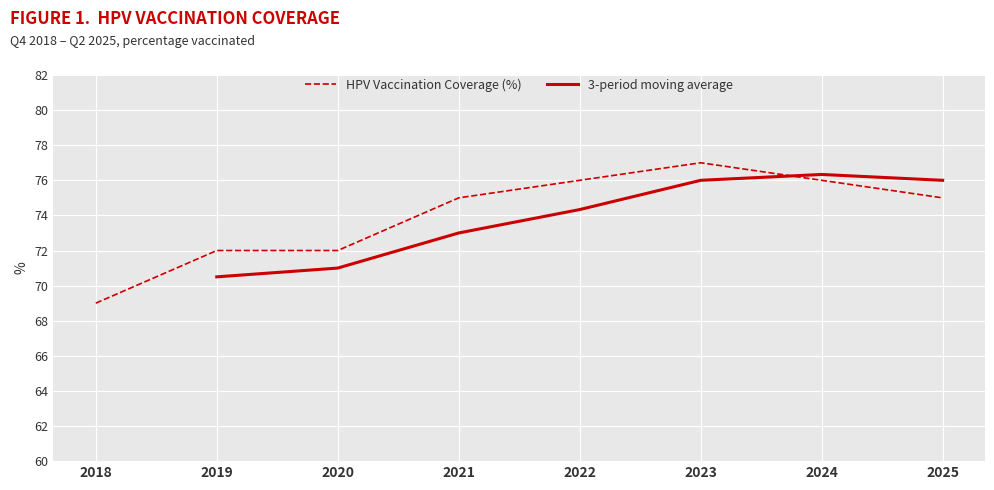

What is the value of the HPV Vaccination Coverage (%) point at the 1st from the left?

69.0